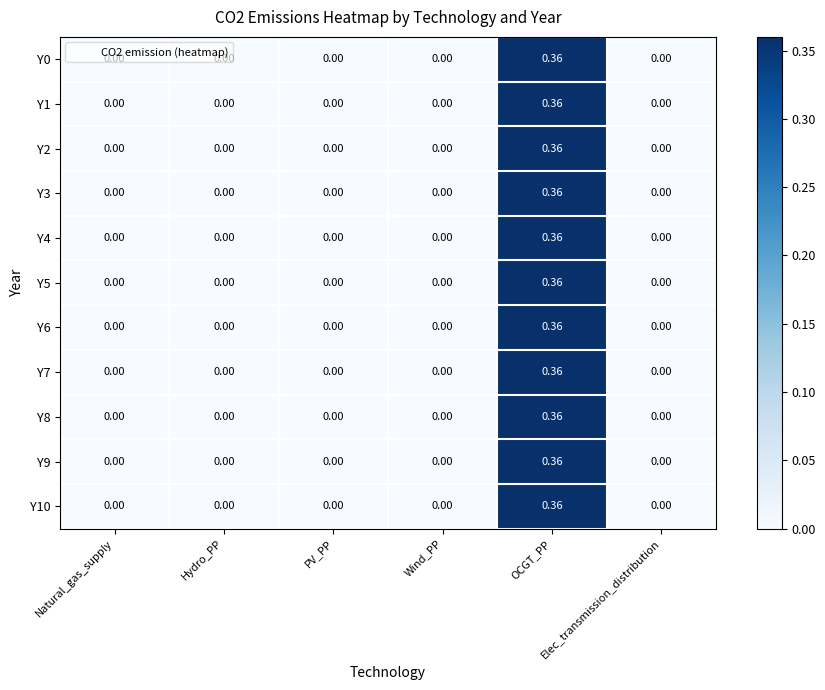

How many data points in Y4 are above 0?

1